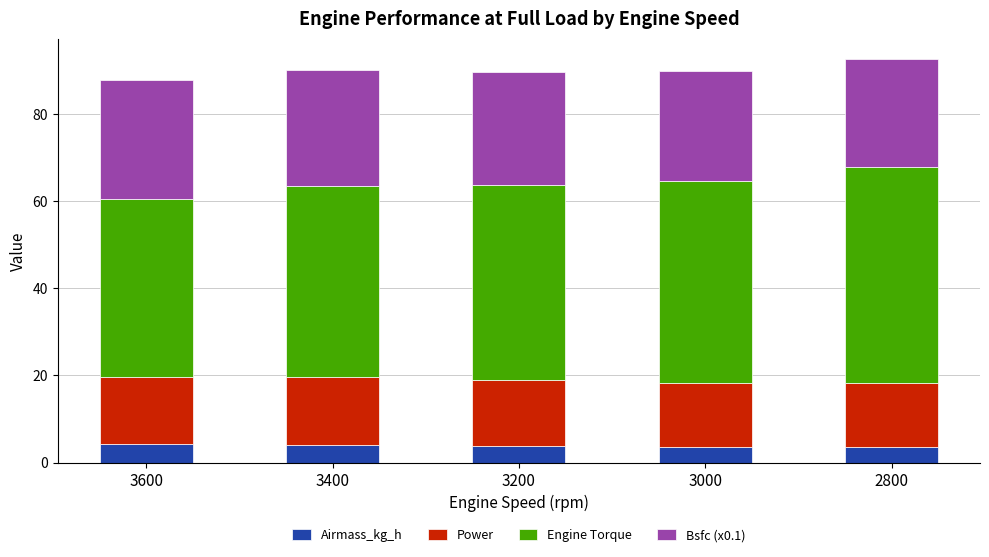

Are the bars horizontal?

No